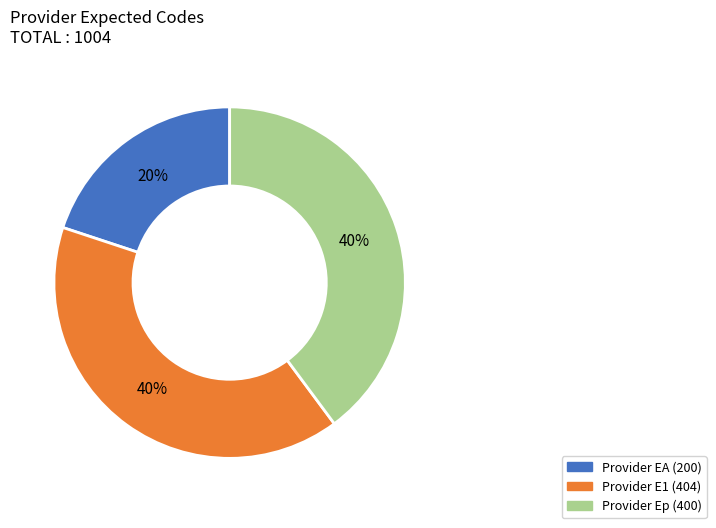

Is there any slice that represents more than half of the pie?

No